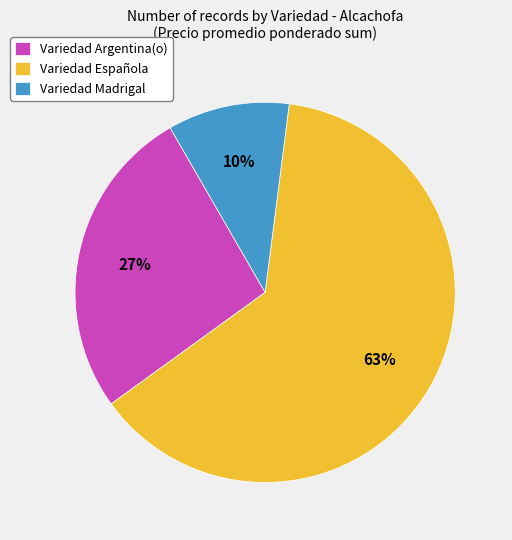

Which slice is the smallest?

Variedad Madrigal